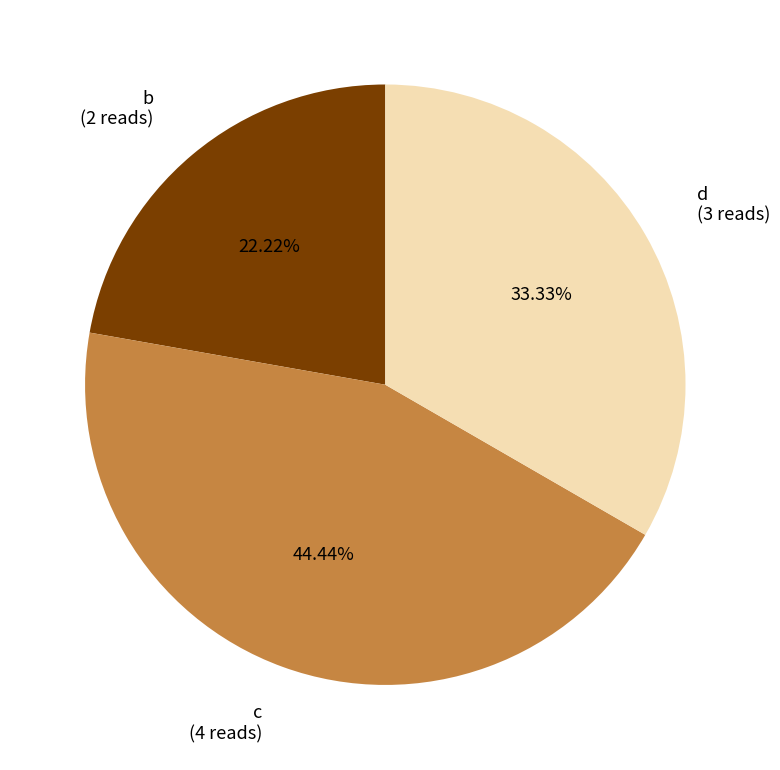

To the nearest percent, what portion does c represent?

44%